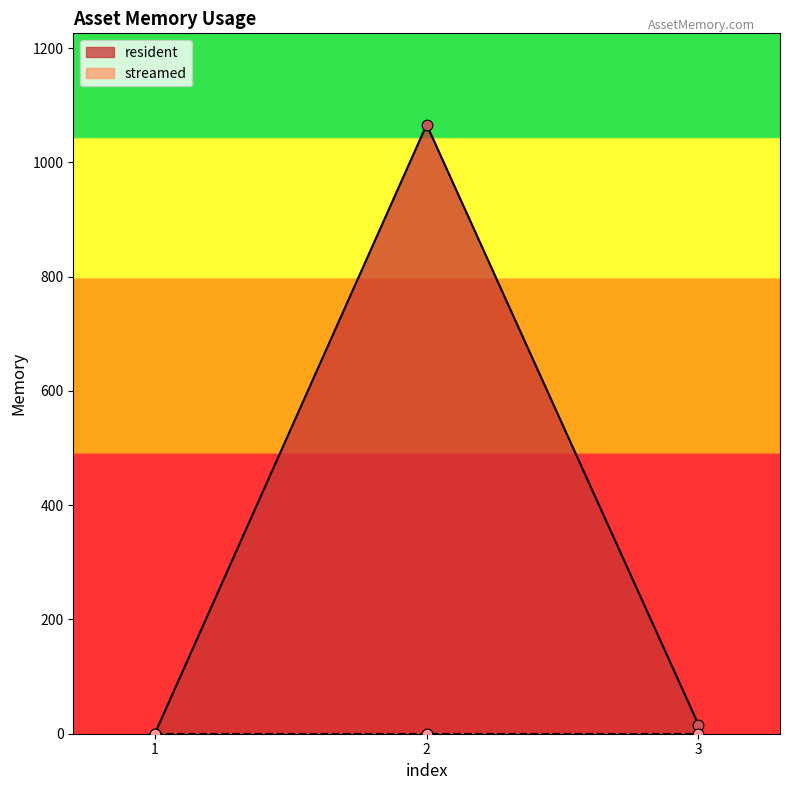

What is the change in value from 2 to 3?

-1050